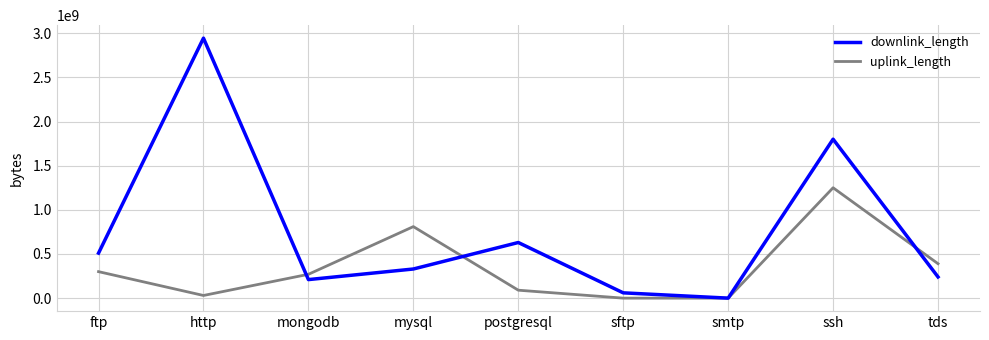

At ssh, list the series in order from largest to smallest.

downlink_length, uplink_length